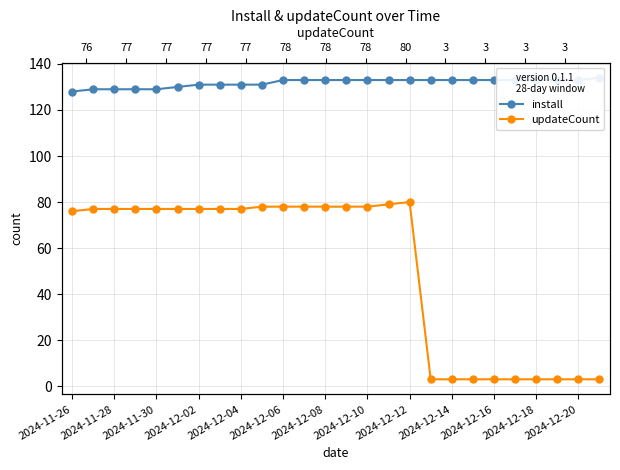

Read the updateCount value at 2024-11-28.

77